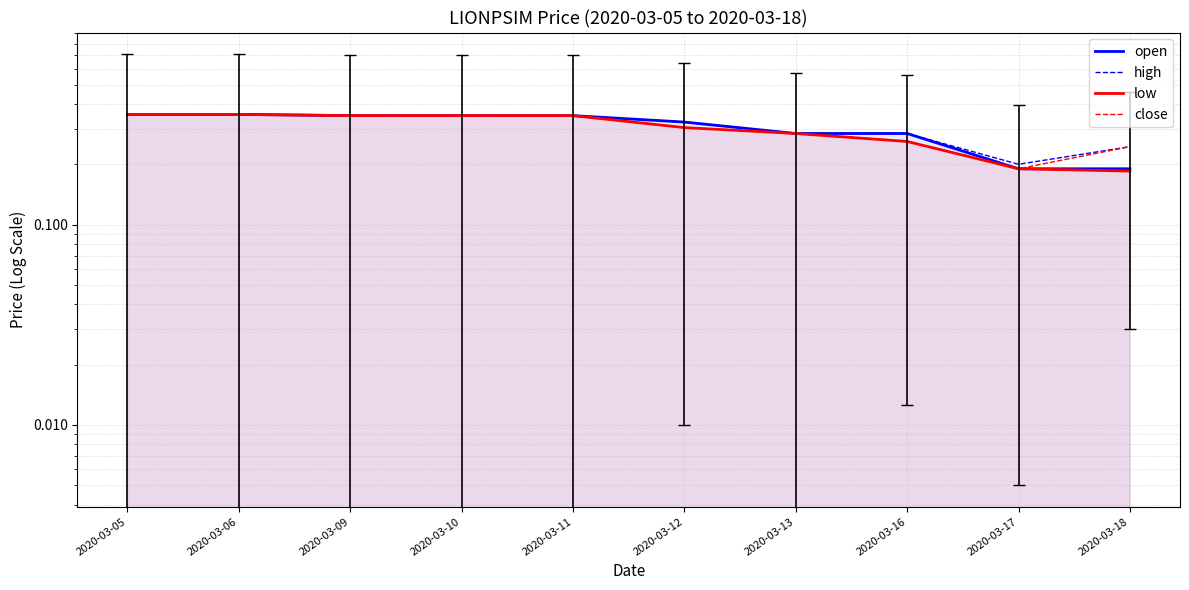

Is the value of high at 2020-03-09 greater than the value of low at 2020-03-18?

Yes